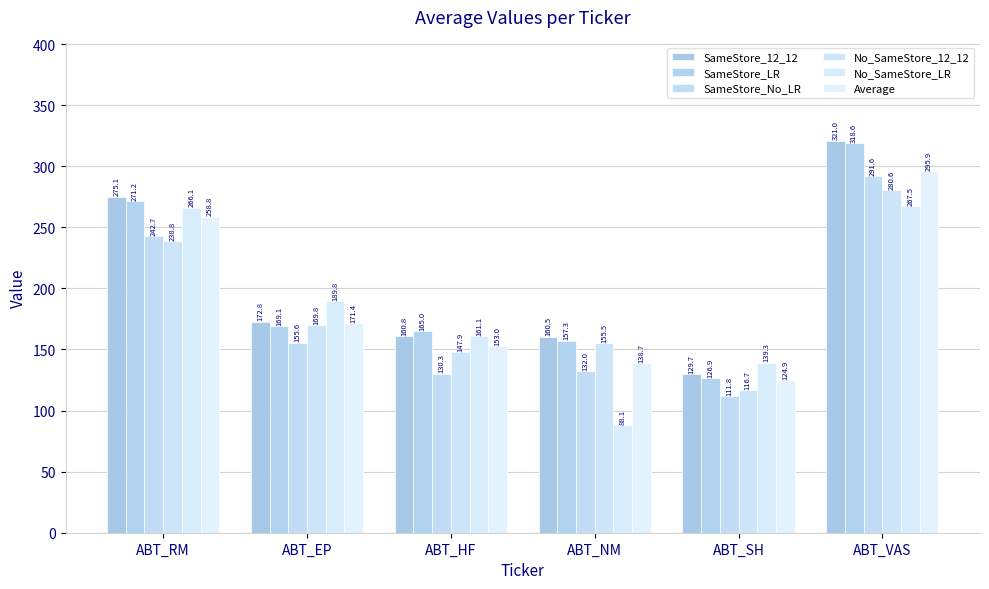

Read the No_SameStore_12_12 value at ABT_VAS.

280.6